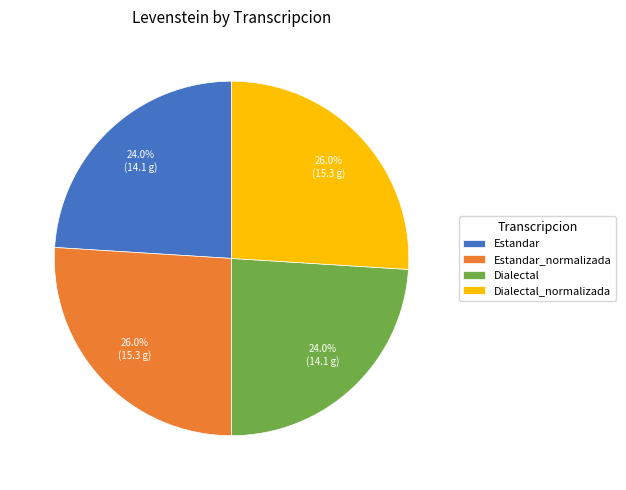

How many slices are in this pie chart?

4